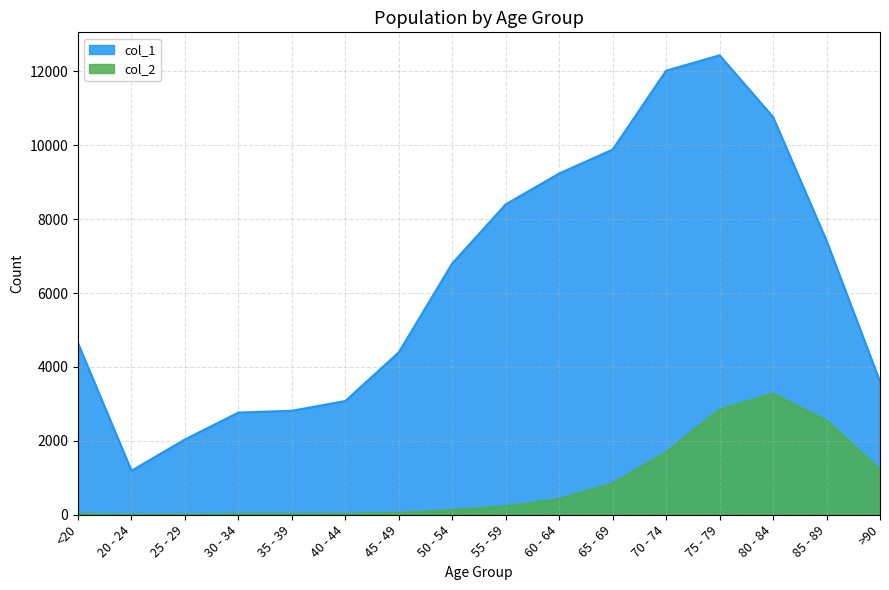

Between 50 - 54 and 70 - 74, which series saw the biggest shift?

col_1